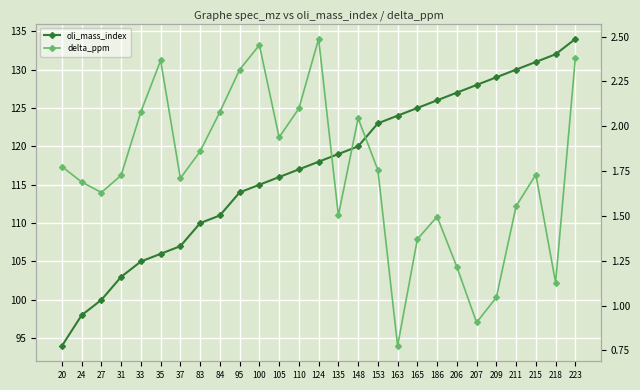

What is the spread (max minus min) of values at 27?

98.4